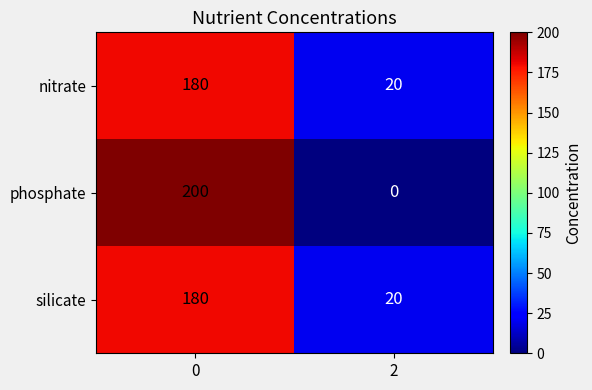

Reading right to left, list all the values displayed in this chart.

nitrate: 2=20	0=180
phosphate: 2=0	0=200
silicate: 2=20	0=180